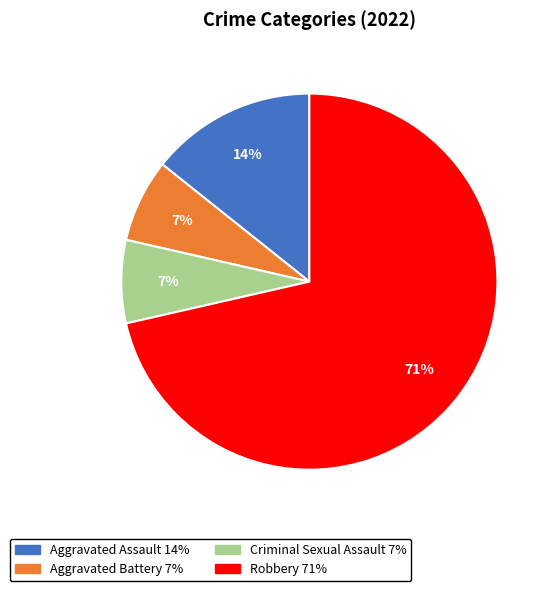

How many slices are in this pie chart?

4